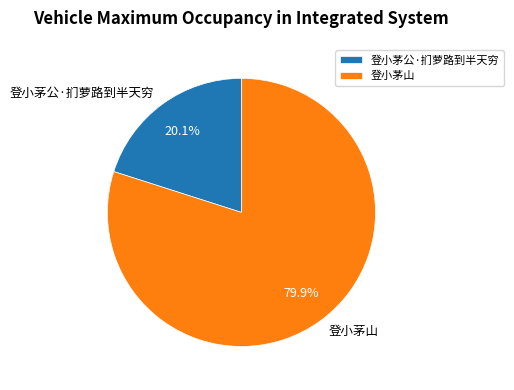

Count the number of slices in the pie.

2